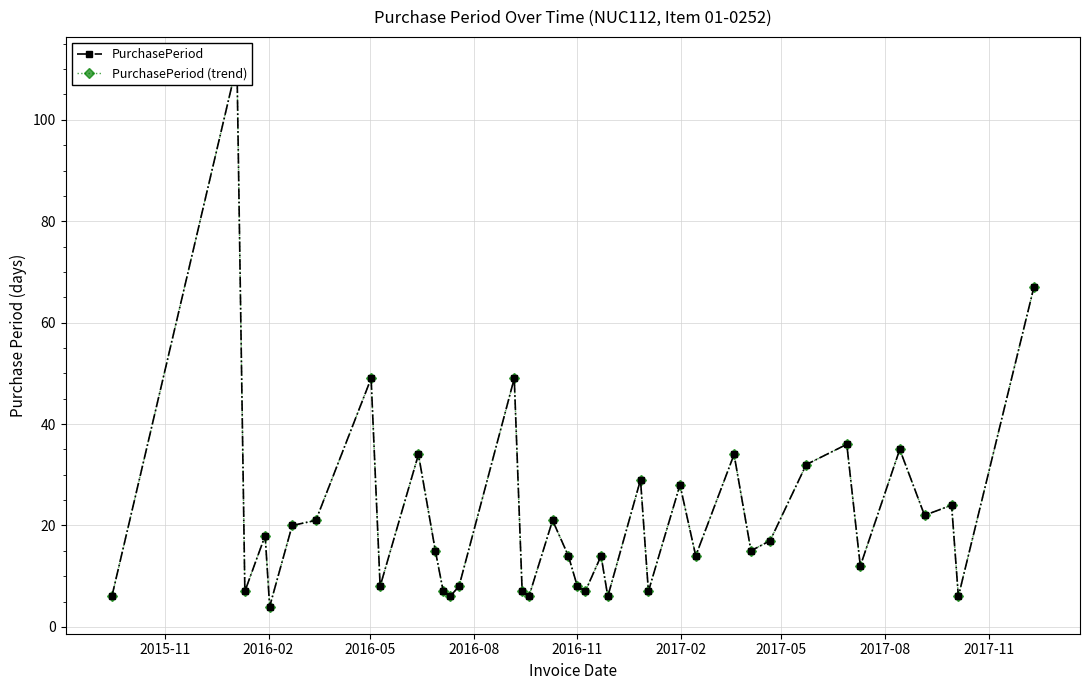

Reading left to right, list all the values displayed in this chart.

PurchasePeriod: 6	111	7	18	4	20	21	49	8	34	15	7	6	8	49	7	6	21	14	8	7	14	6	29	7	28	14	34	15	17	32	36	12	35	22	24	6	67
PurchasePeriod (trend): 6	111	7	18	4	20	21	49	8	34	15	7	6	8	49	7	6	21	14	8	7	14	6	29	7	28	14	34	15	17	32	36	12	35	22	24	6	67